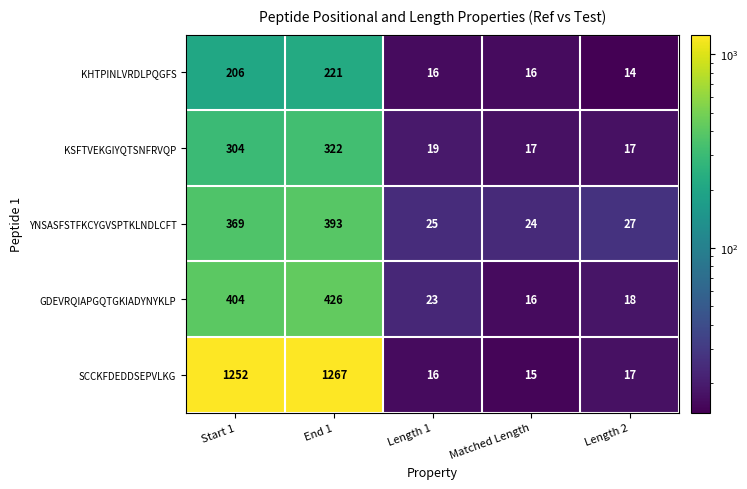

What is the difference between the highest and lowest values at End 1?

1046